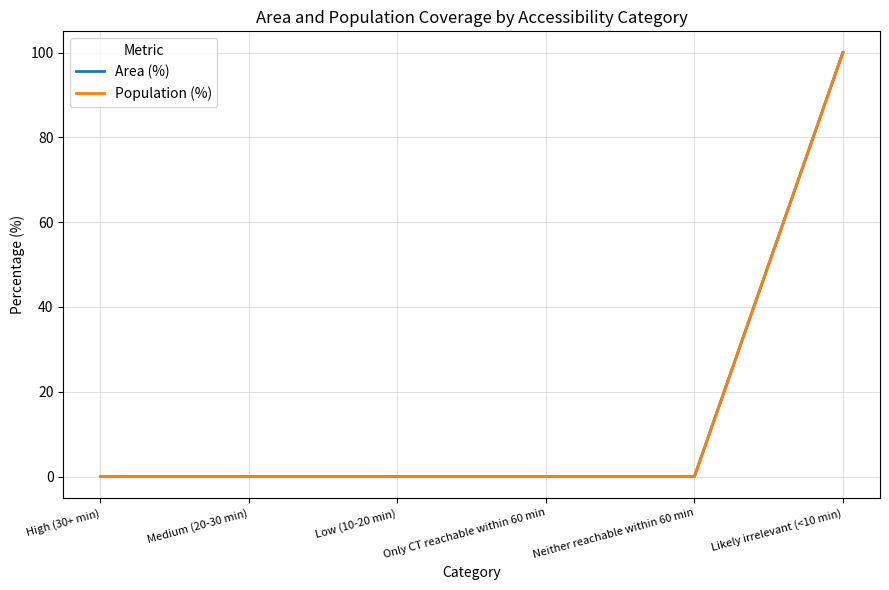

How many lines are shown in the chart?

2